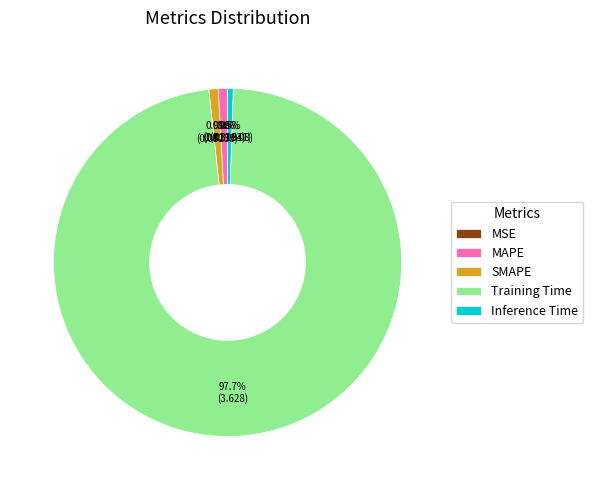

What percentage is the Inference Time slice, to the nearest percent?

1%